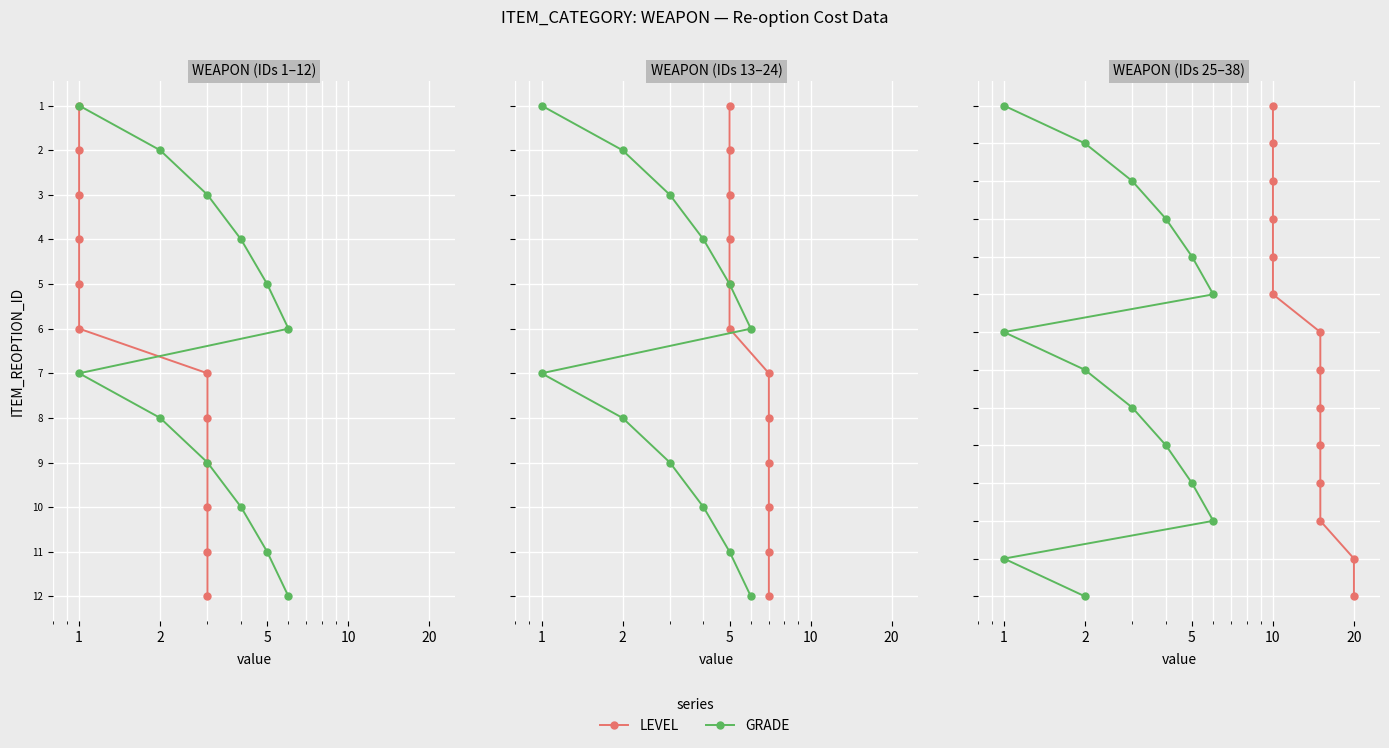

True or false: GRADE and LEVEL cross at least once.

False